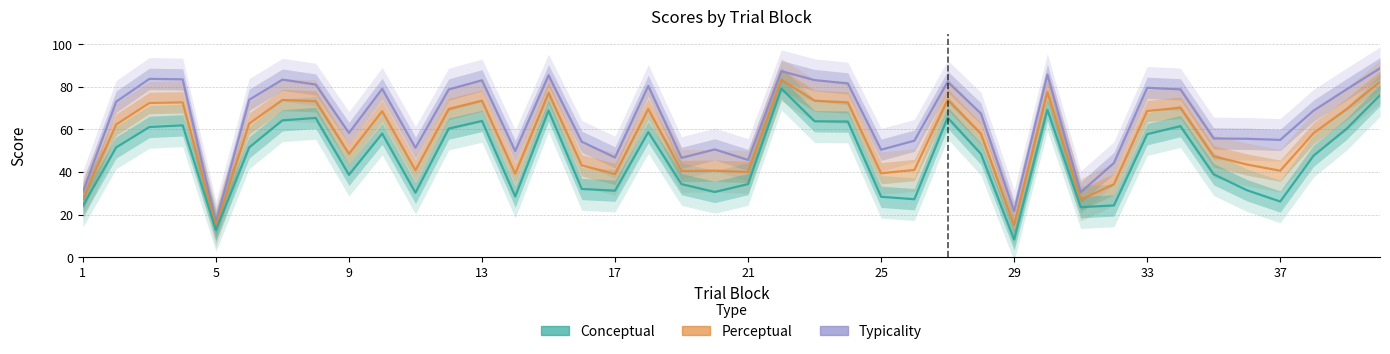

How many distinct data groups are displayed?

3